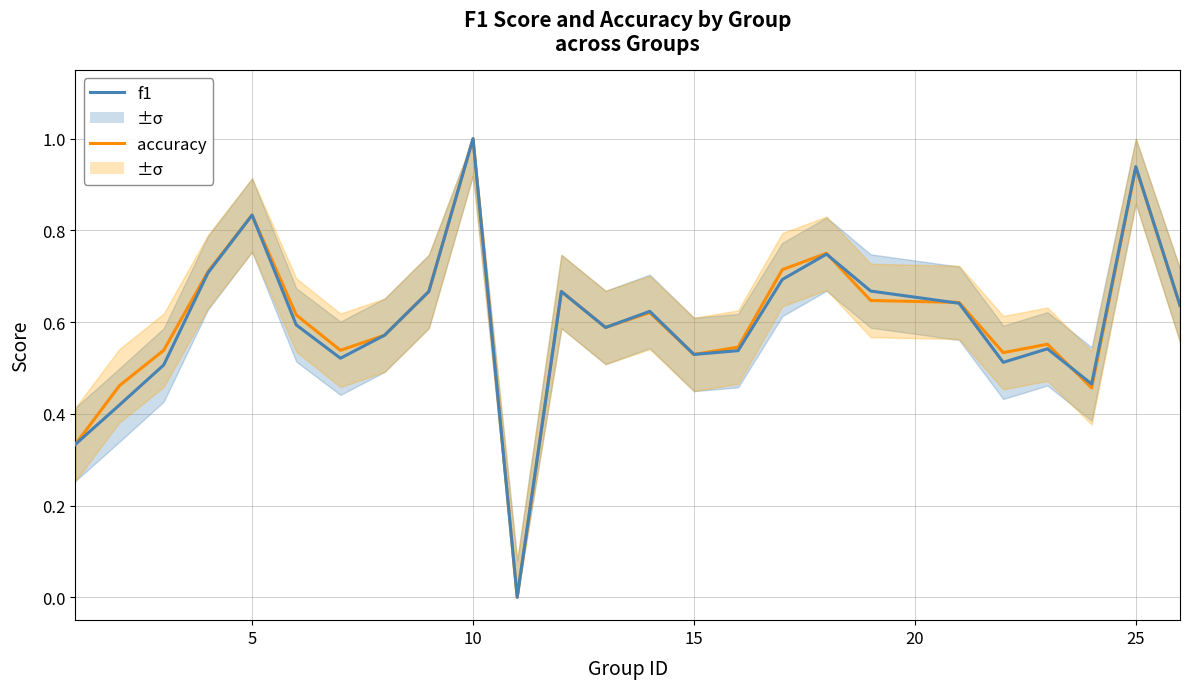

How many intersections are there between f1 and accuracy?

3